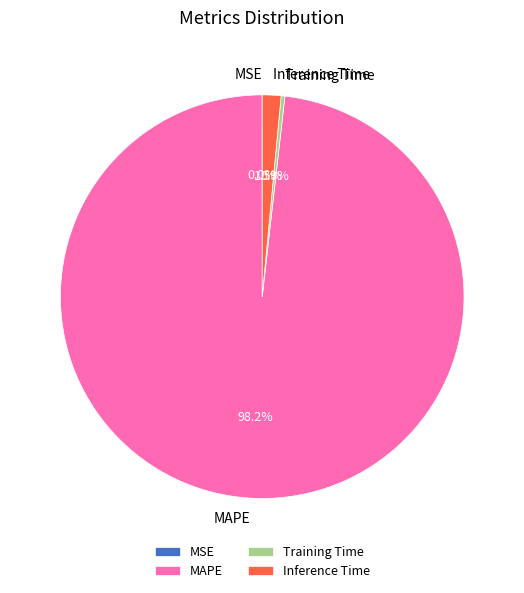

True or false: Training Time accounts for 0% of the total.

True